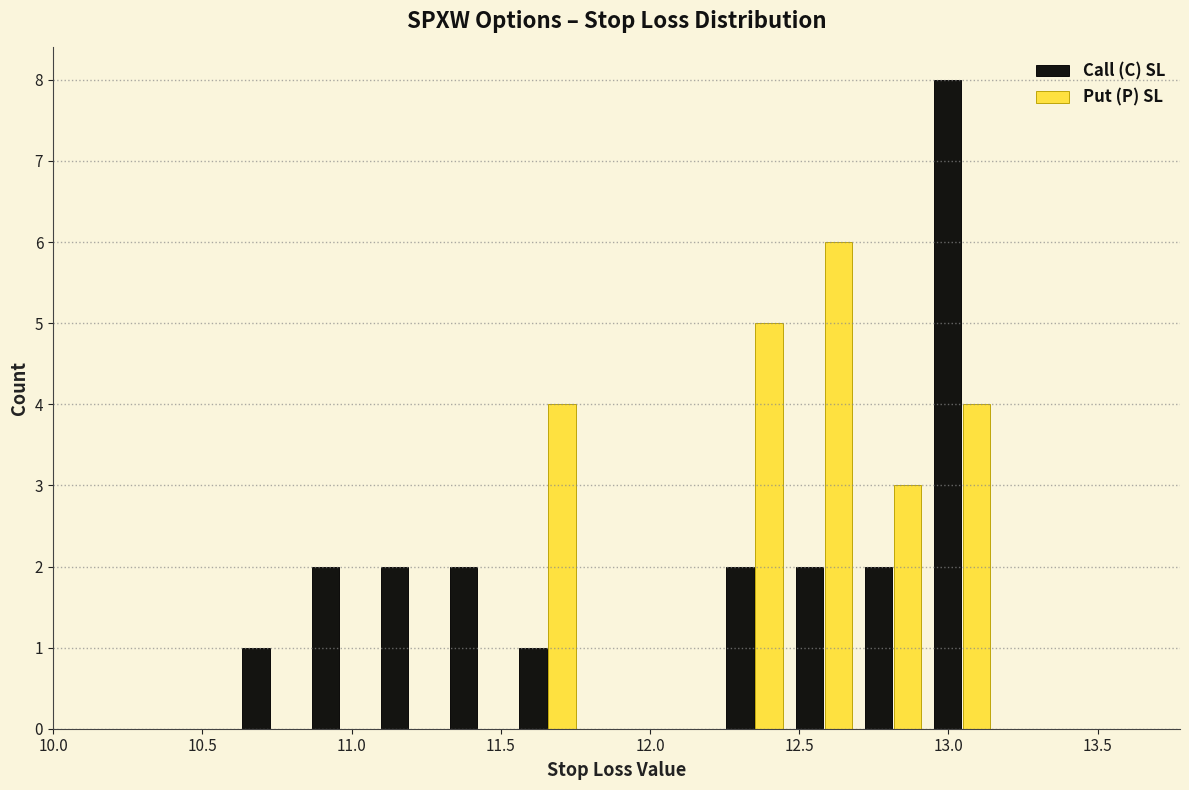

Reading left to right, transcribe this chart: for each range on the x-axis, give the height of each series' bar. Neither the bar edges nor the heights are printed on the chart, so give them approximately, as read against the axes.

10.15 to 10.40: Call (C) SL=0	Put (P) SL=0
10.40 to 10.60: Call (C) SL=0	Put (P) SL=0
10.60 to 10.85: Call (C) SL=1	Put (P) SL=0
10.85 to 11.10: Call (C) SL=2	Put (P) SL=0
11.10 to 11.30: Call (C) SL=2	Put (P) SL=0
11.30 to 11.55: Call (C) SL=2	Put (P) SL=0
11.55 to 11.75: Call (C) SL=1	Put (P) SL=4
11.75 to 12.00: Call (C) SL=0	Put (P) SL=0
12.00 to 12.25: Call (C) SL=0	Put (P) SL=0
12.25 to 12.45: Call (C) SL=2	Put (P) SL=5
12.45 to 12.70: Call (C) SL=2	Put (P) SL=6
12.70 to 12.95: Call (C) SL=2	Put (P) SL=3
12.95 to 13.15: Call (C) SL=8	Put (P) SL=4
13.15 to 13.40: Call (C) SL=0	Put (P) SL=0
13.40 to 13.65: Call (C) SL=0	Put (P) SL=0